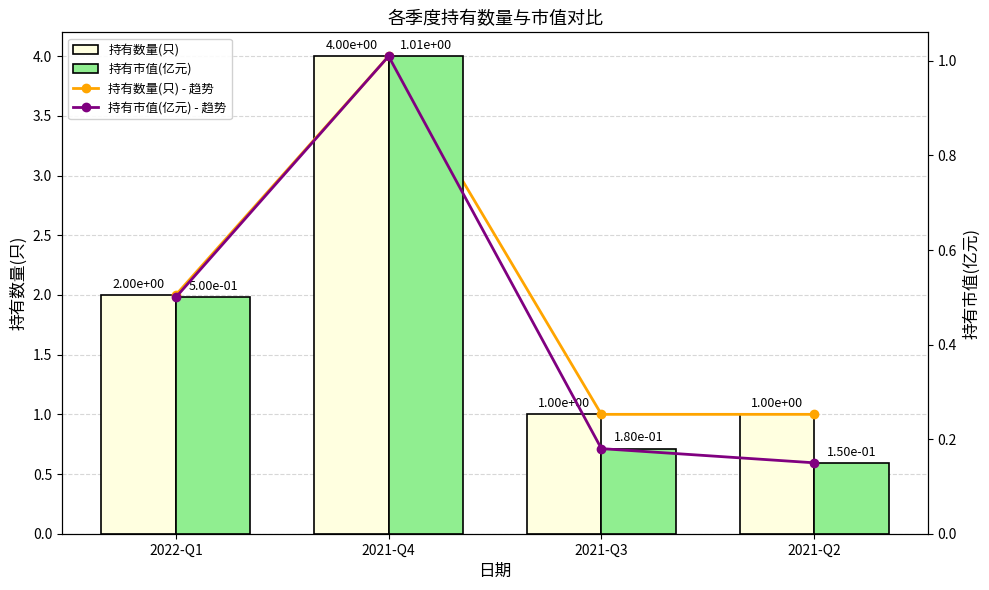

Is it true that 持有市值(亿元) - 趋势 equals 0.2 at 2021-Q3?

True